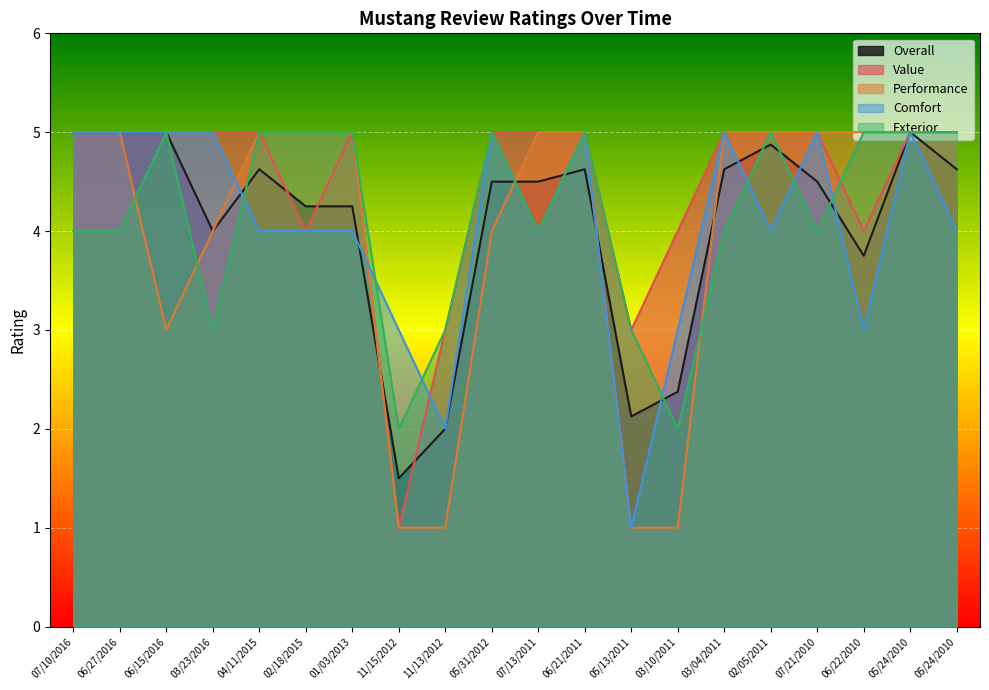

At which category does the chart reach its minimum across all series?

11/15/2012